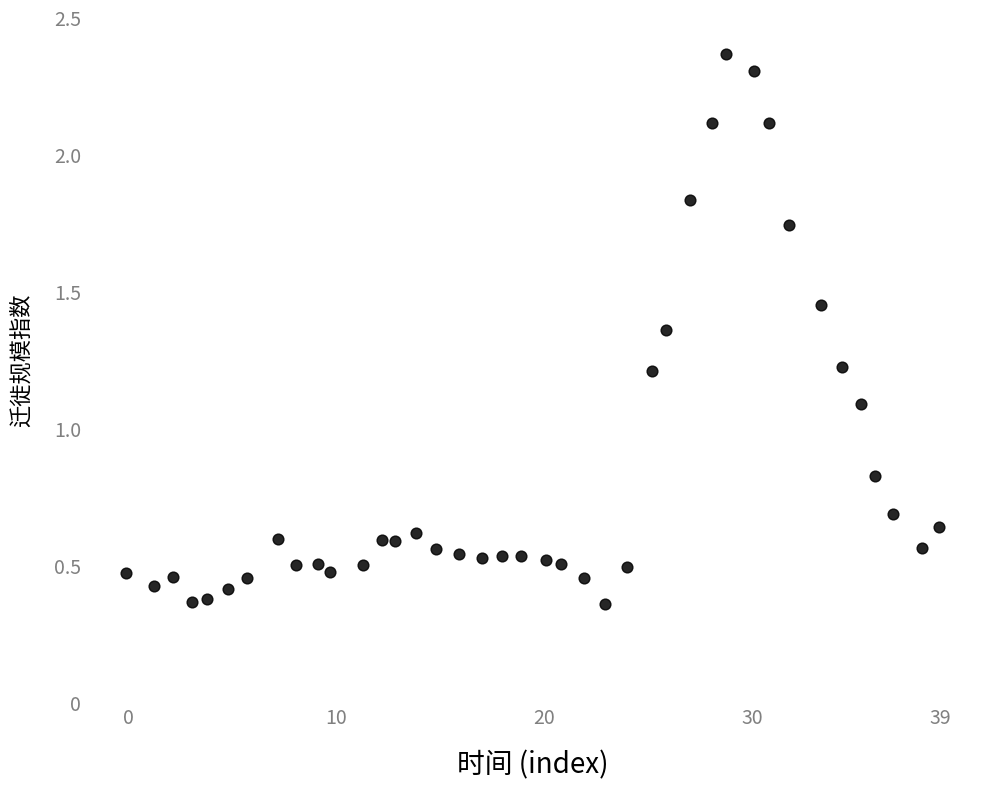

What is the range of X values (max minus min)?

39.0